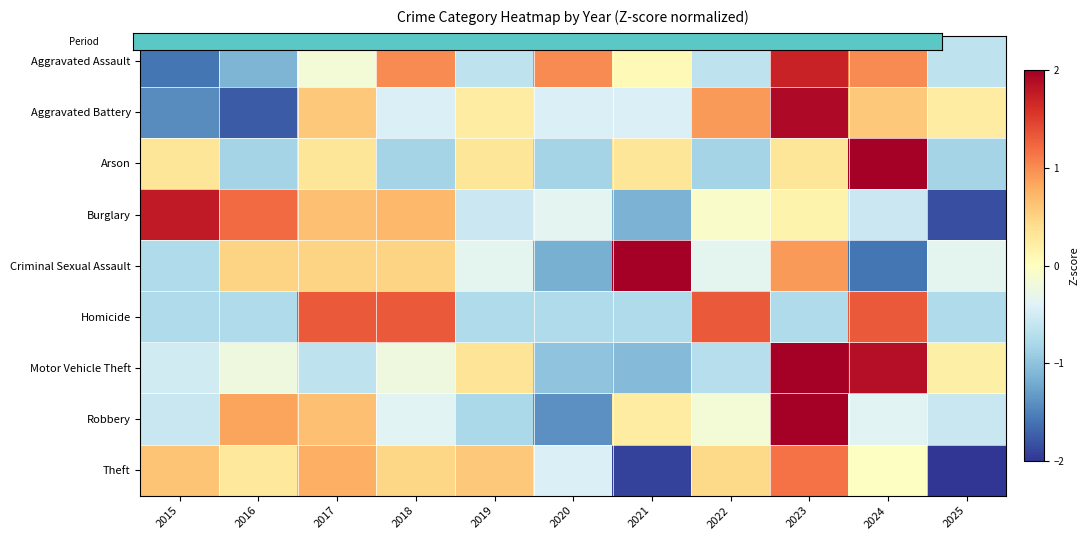

At which category is the sum across all series the highest?

2023